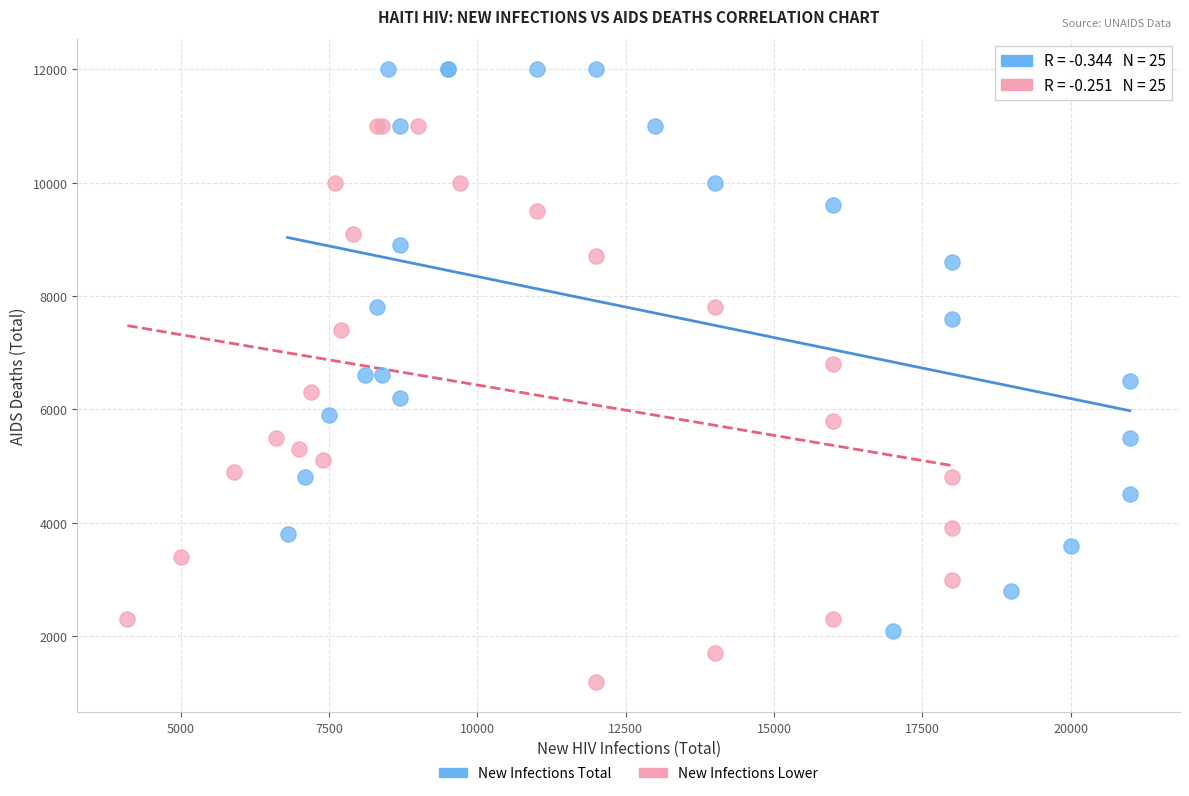

Which series contains the highest Y value?

New Infections Total